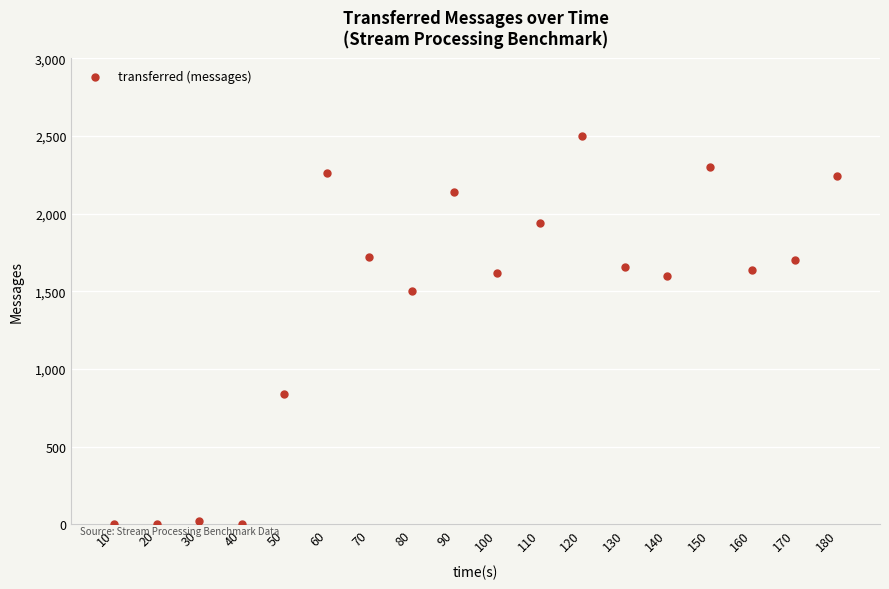

What is the range of X values (max minus min)?

170